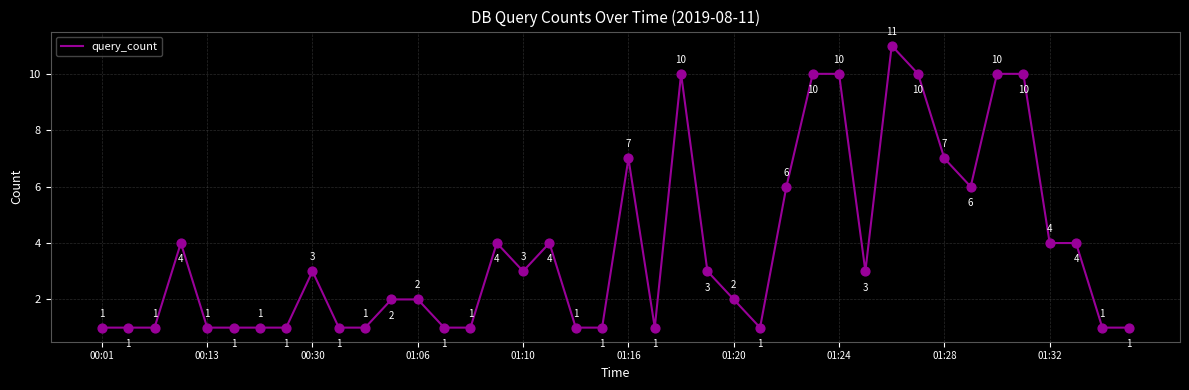

What is the maximum value shown in the chart?

11